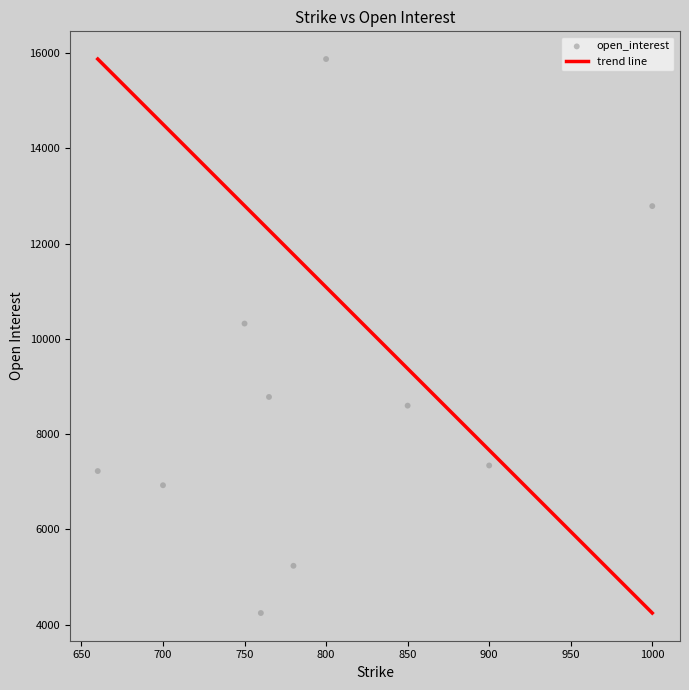

What Y value in the scatter plot is closest to 10060?

10322